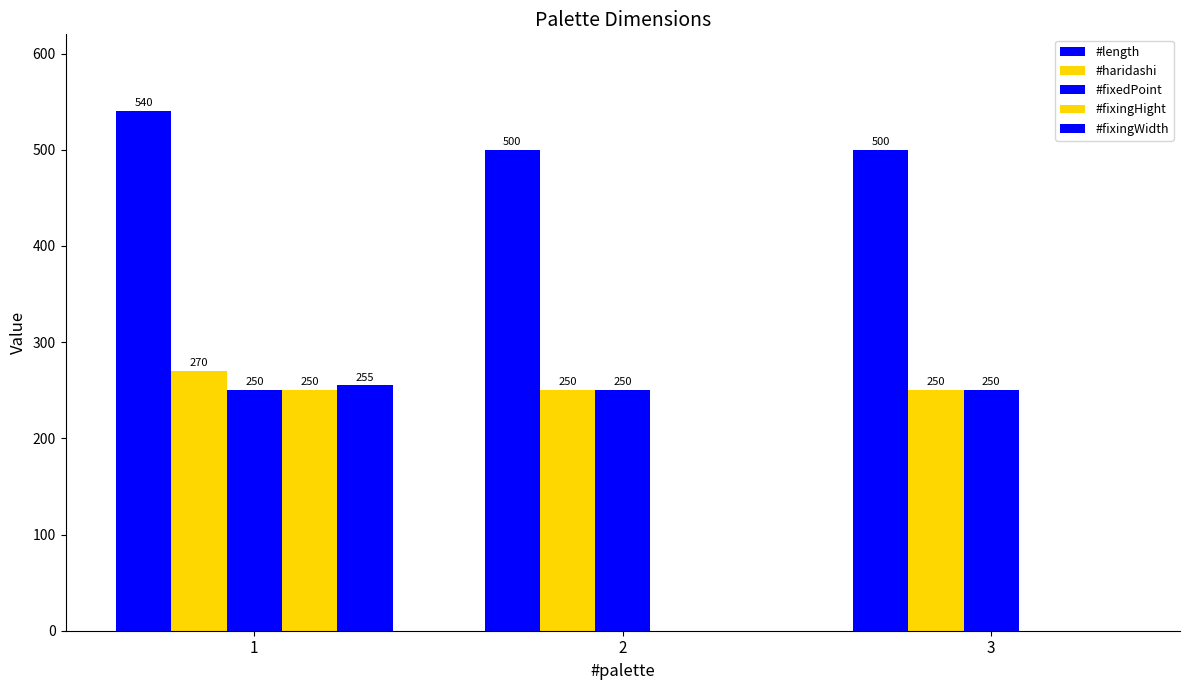

What is the minimum value for #length?

500